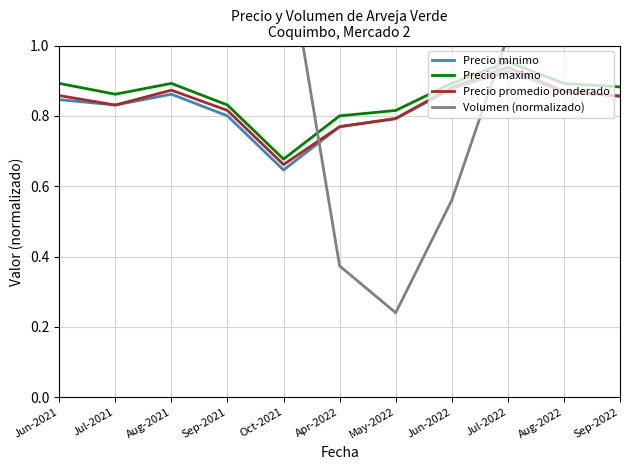

How many data points does each series have?

11